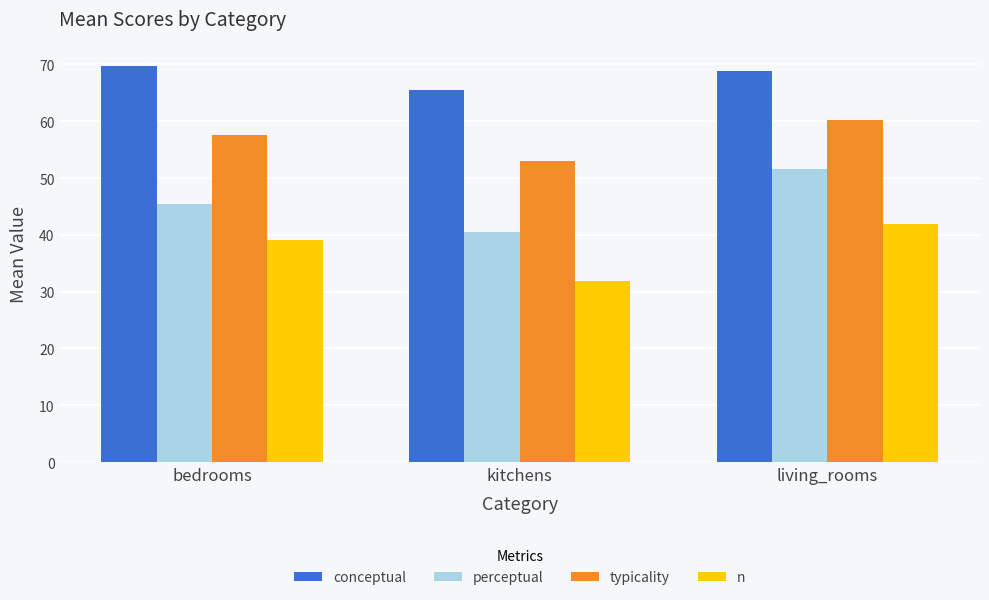

Which series has the largest total across all categories?

conceptual